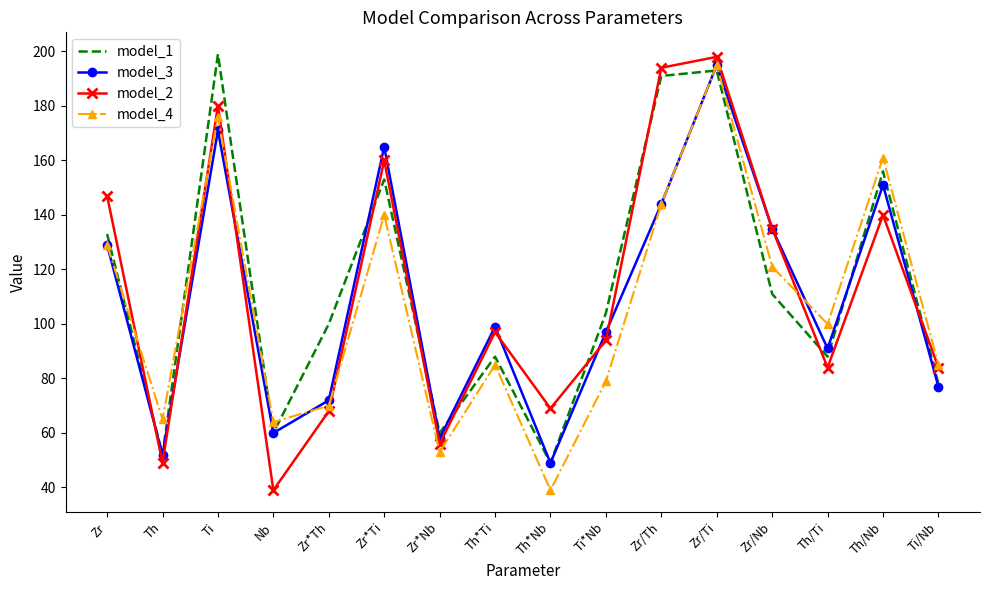

What is the average value of the model_2 series?

112